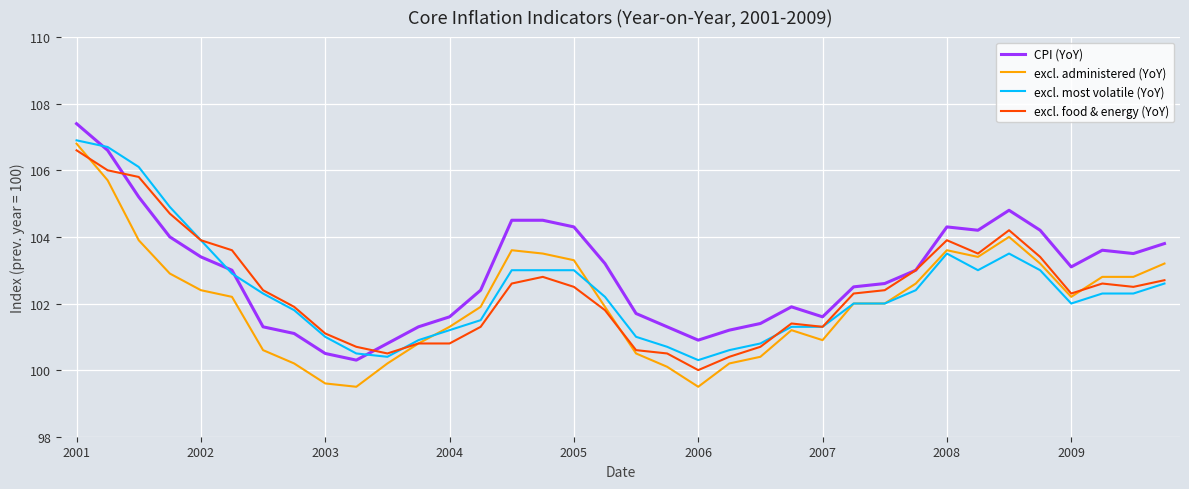

What is the highest value of the excl. food & energy (YoY) series?

106.6